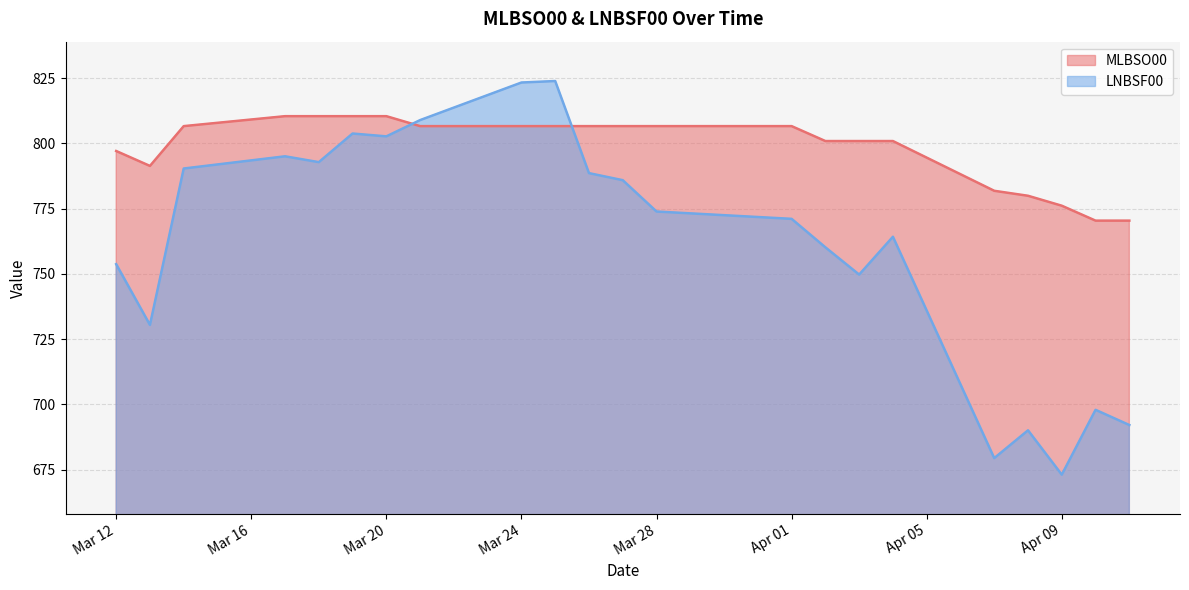

Which label corresponds to the smallest value in the chart?

Apr 09